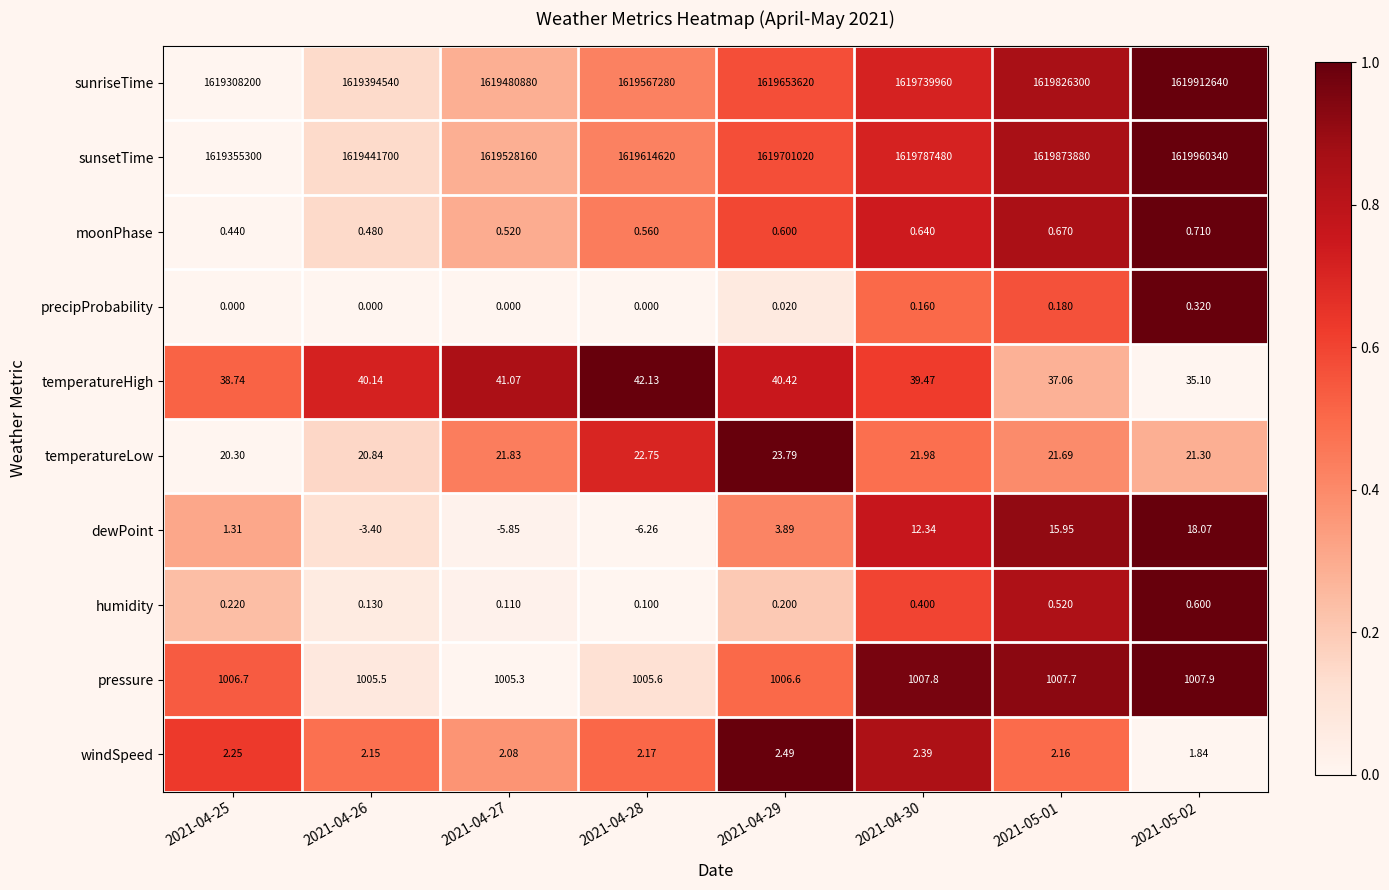

How many data points in temperatureHigh are less than 40?

4